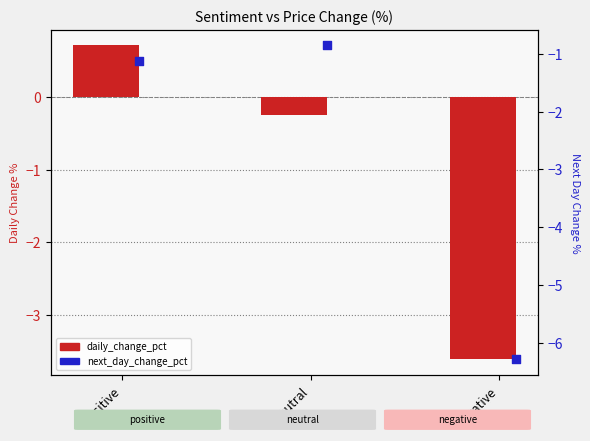

At how many categories does at least one series exceed -2?

2